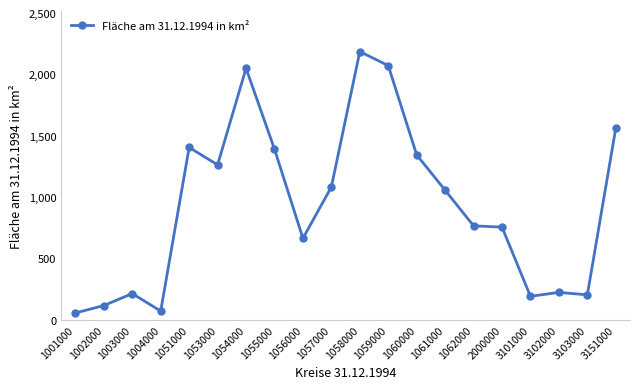

At which category does the chart reach its peak across all series?

1058000